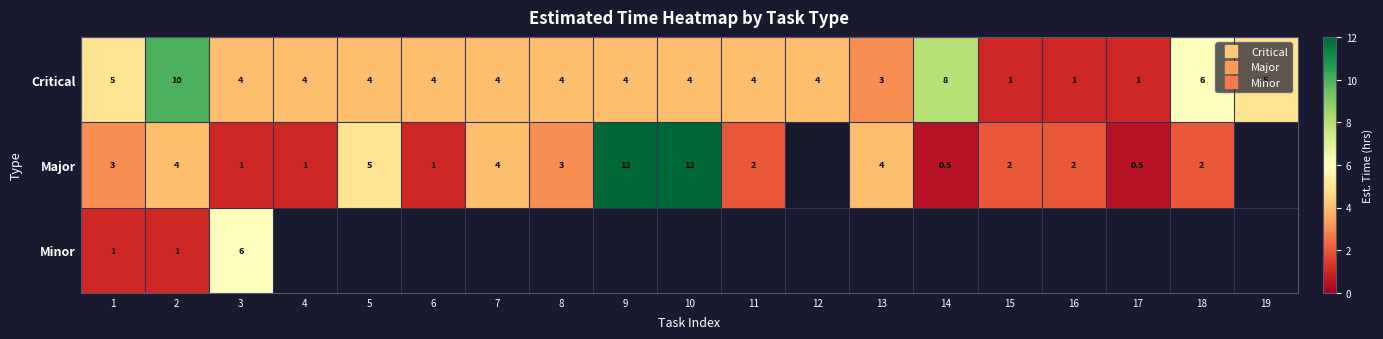

Is it true that Critical equals 1.7 at 8?

False